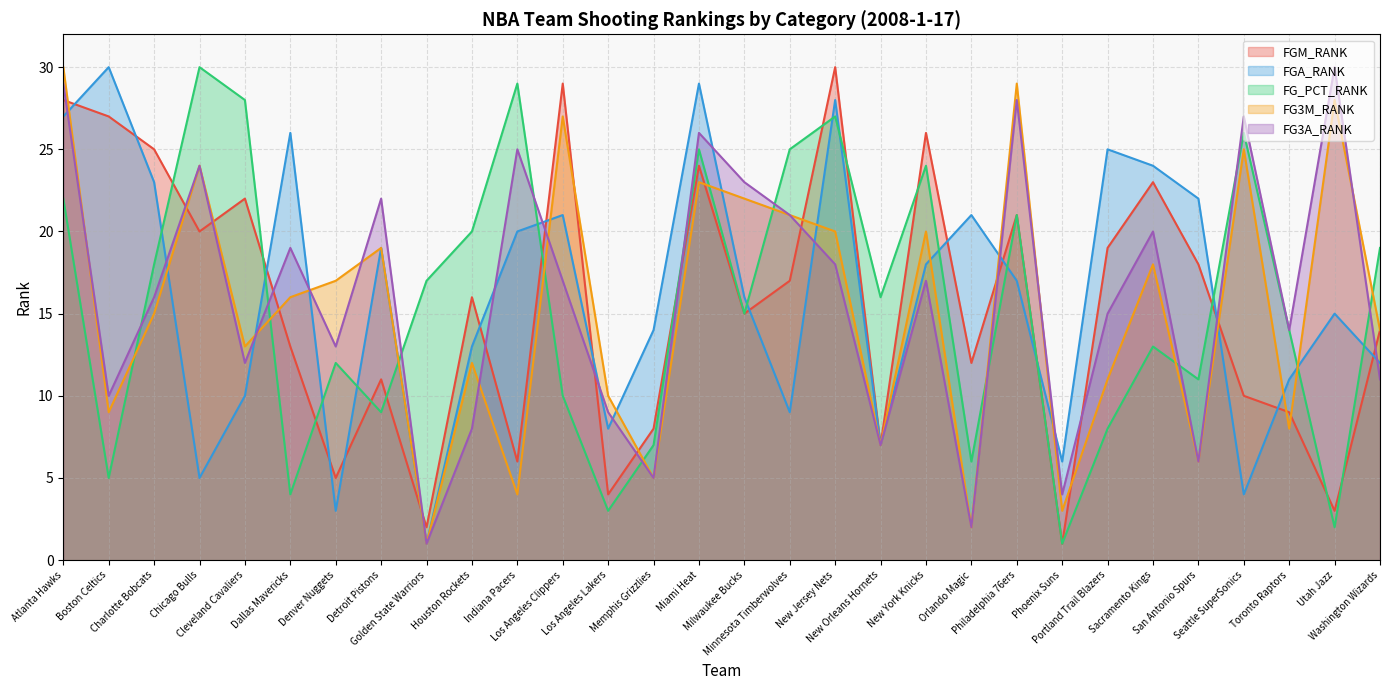

Where is the first local minimum for FG3A_RANK?

Boston Celtics